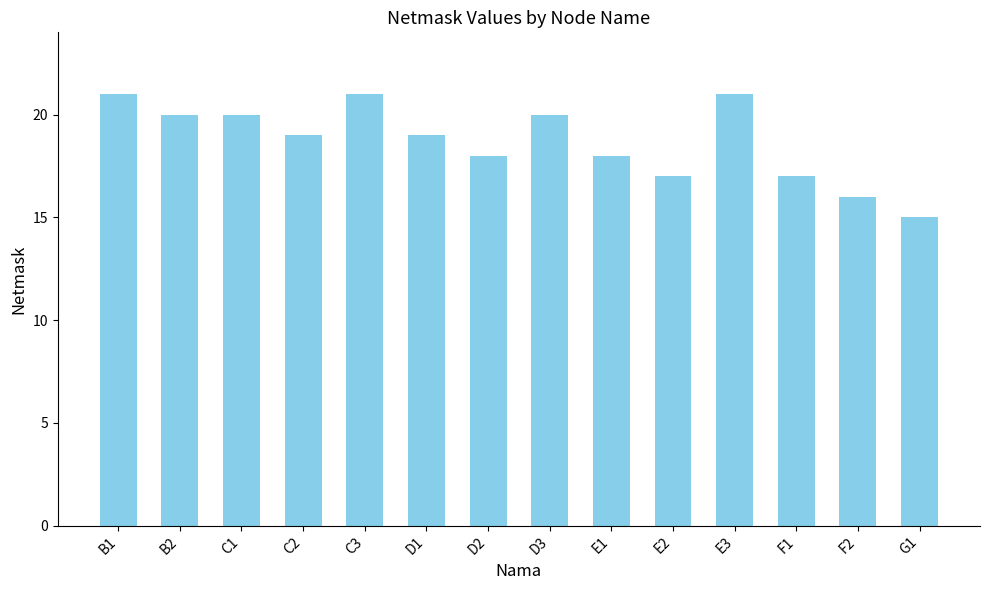

The chart shows a value of 15 at G1. True or false?

True